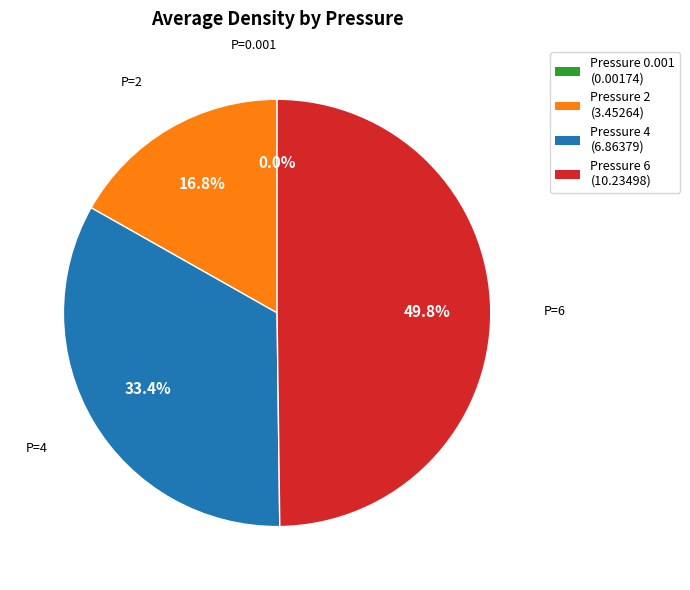

What percentage is NOT represented by Pressure 6 (10.23498)?

50.2%